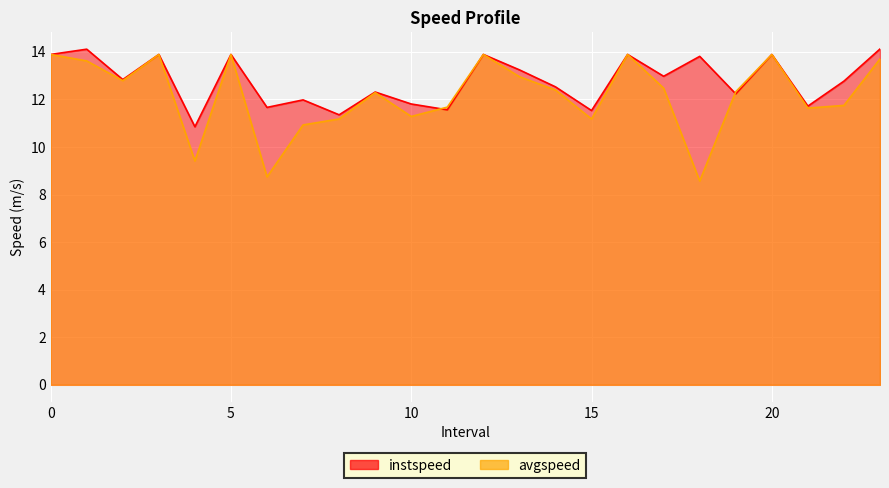

Where is instspeed nearest to the value 12?

7.0